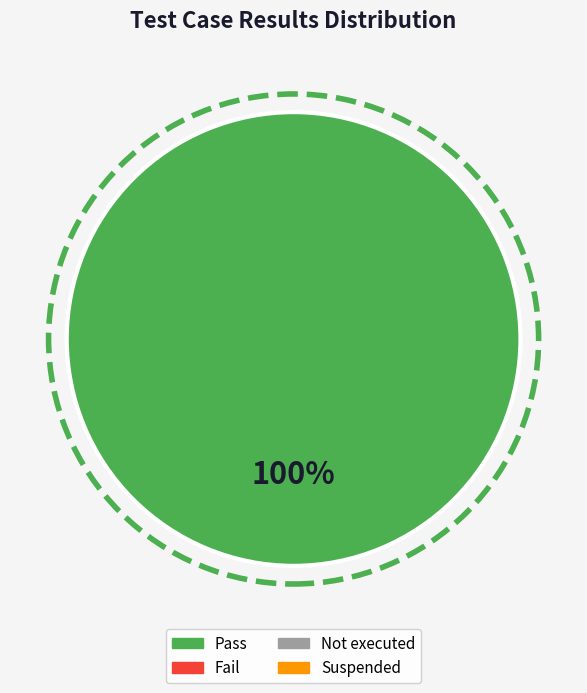

How many slices are in this pie chart?

1